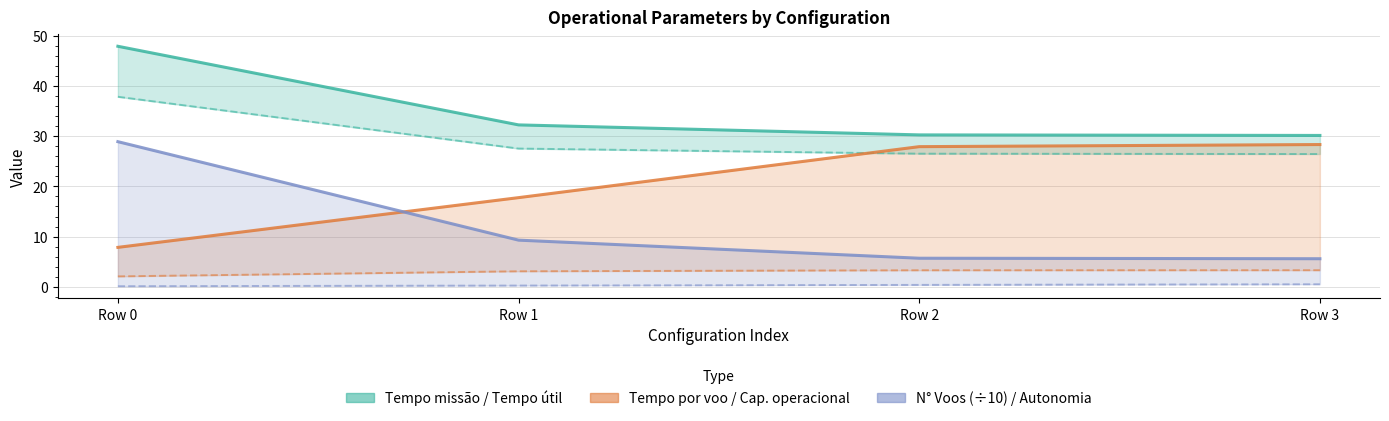

Reading left to right, transcribe all the data shown in this chart.

Tempo de missao [h]: 47.9	32.2	30.2	30.1
Tempo util [h]: 37.8	27.5	26.5	26.4
Tempo por voo [min]: 7.9	17.8	27.9	28.3
Capacidade operacional [ha/h]: 2.1	3.1	3.3	3.3
N° Voos (÷10): 28.9	9.3	5.7	5.6
Autonomia Projetada [h]: 0.1	0.3	0.4	0.5